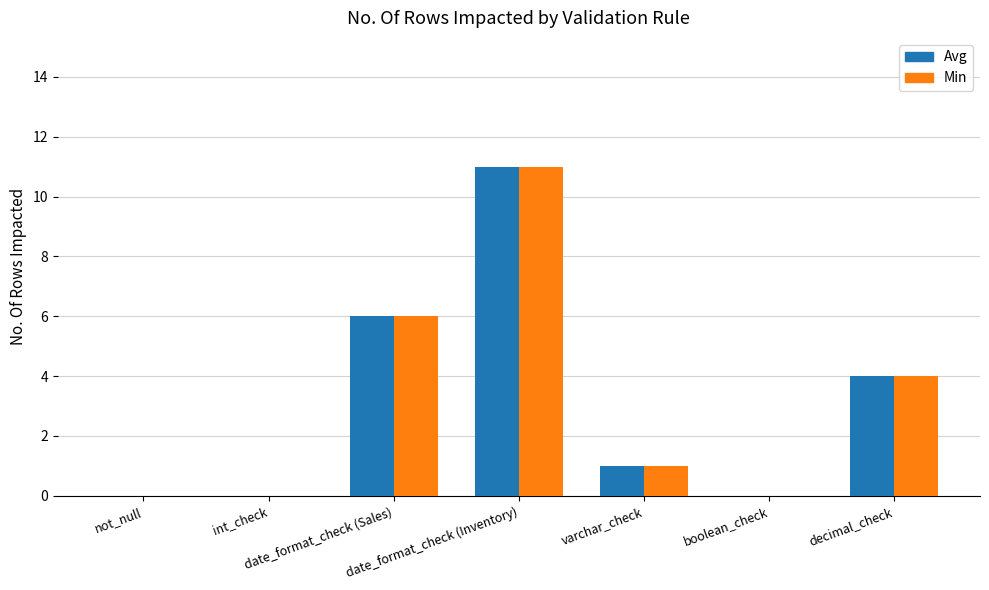

What is the greatest value displayed?

11